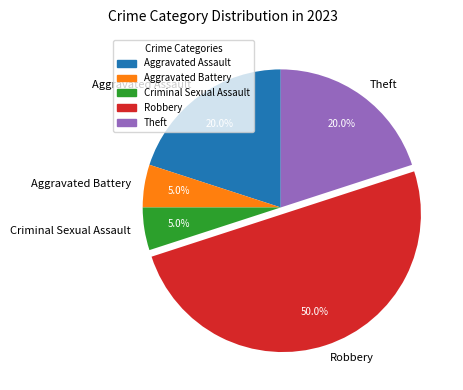

Do Theft and Aggravated Assault together represent more than half of the pie?

No